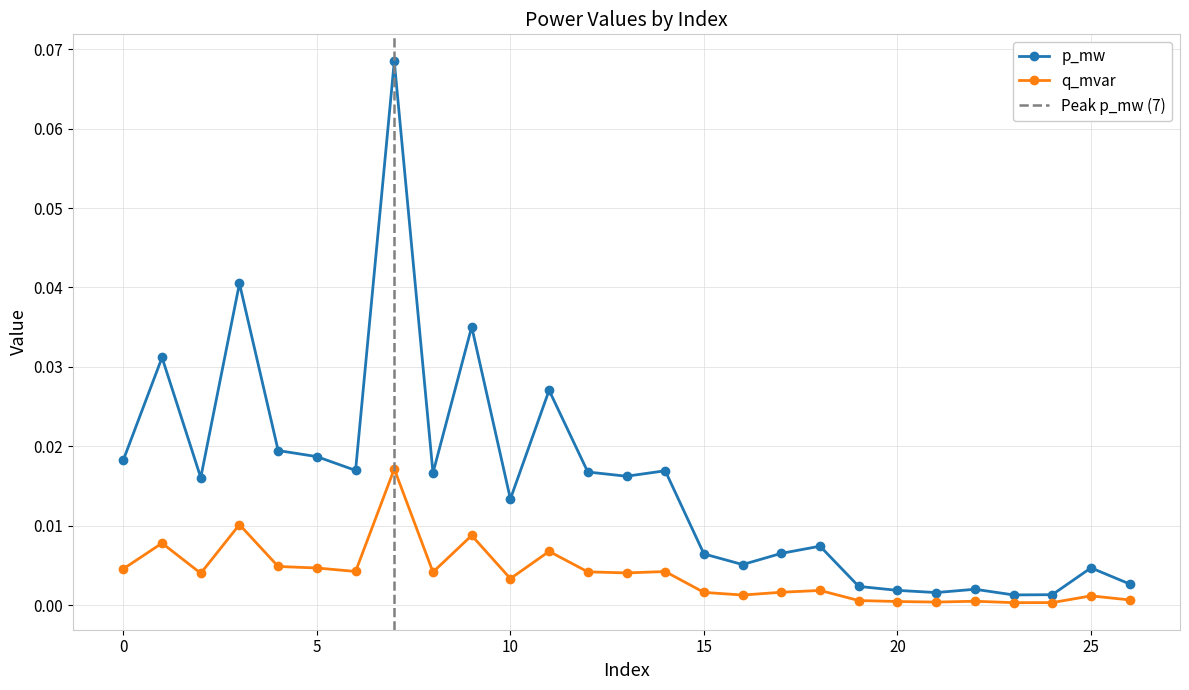

List the series in order of their peak value, lowest first.

q_mvar, p_mw